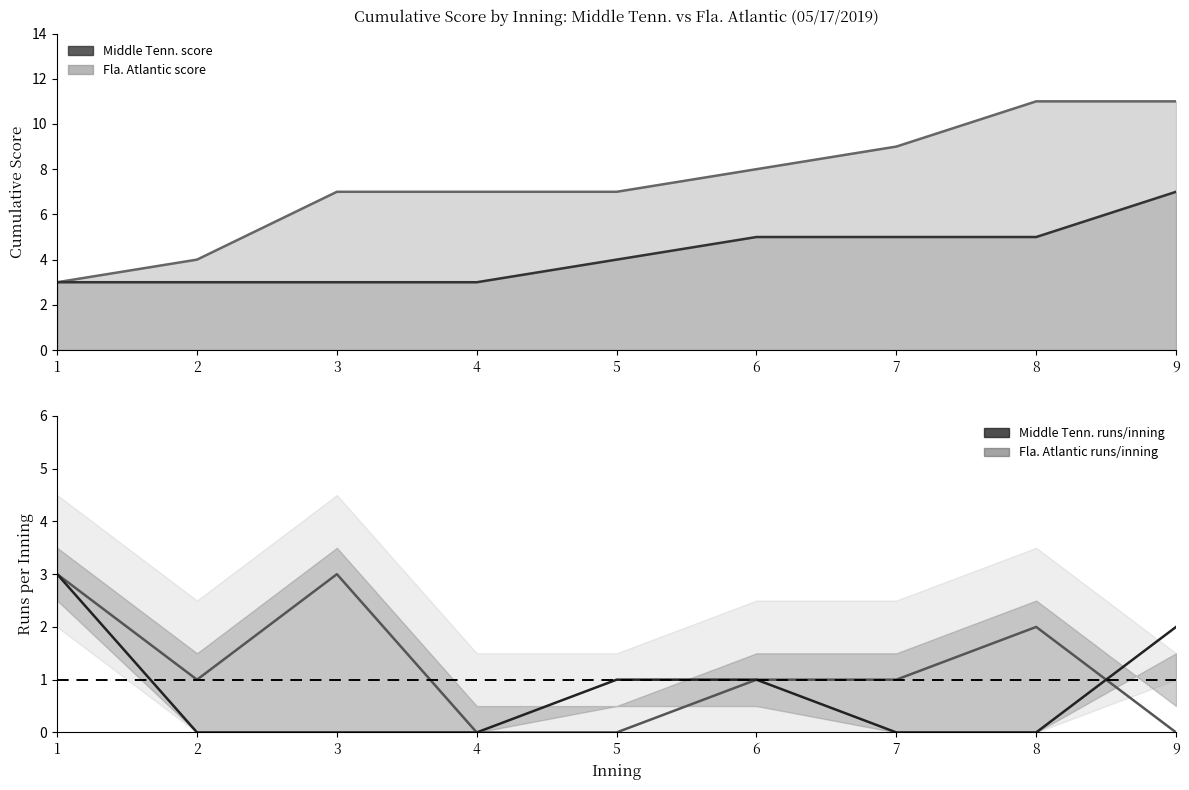

Is the value of Fla. Atlantic runs/inning at 8 greater than the value of Middle Tenn. score at 5?

No